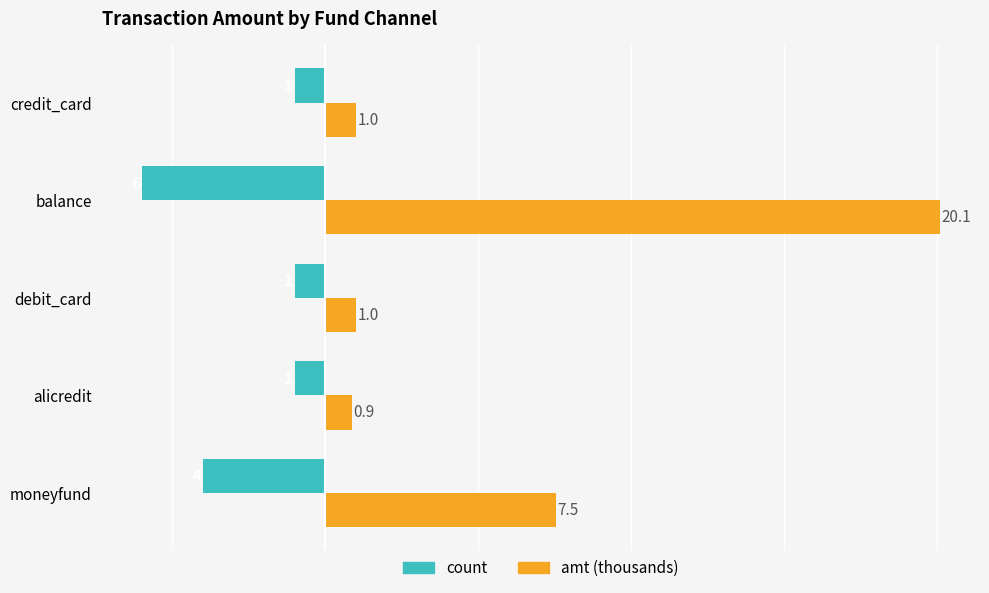

Count the number of categories in the chart.

5